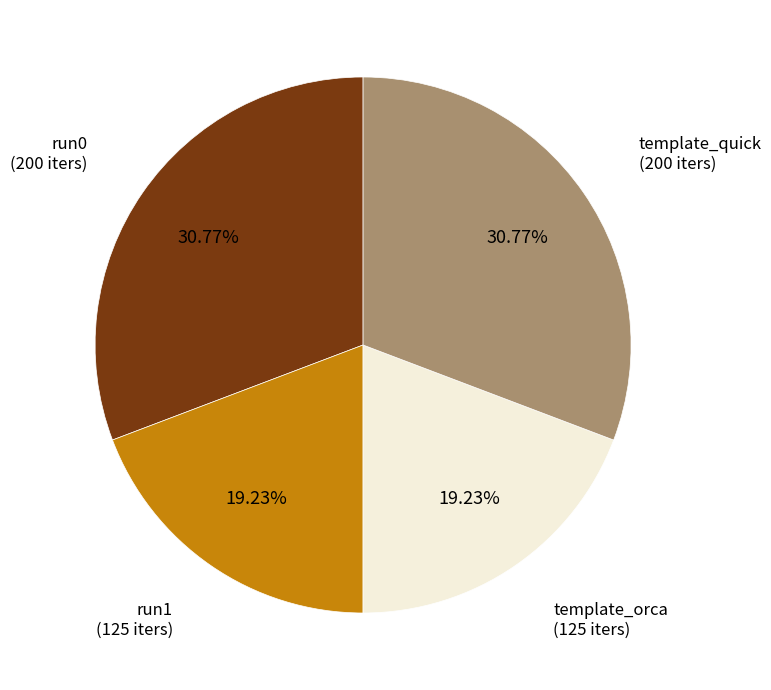

Is there a majority slice in this chart?

No